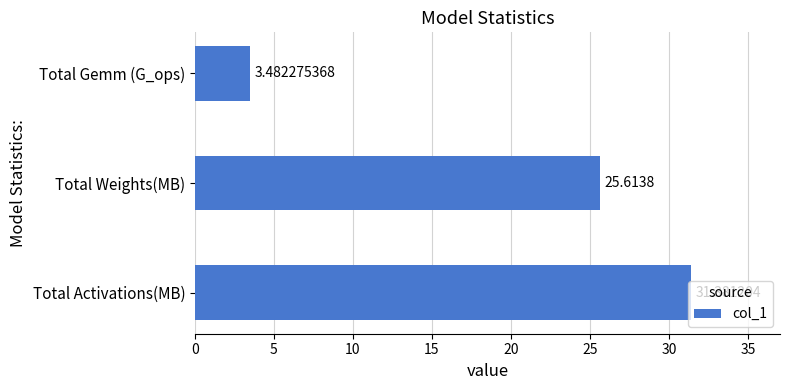

At which category does the chart reach its peak across all series?

Total Activations(MB)